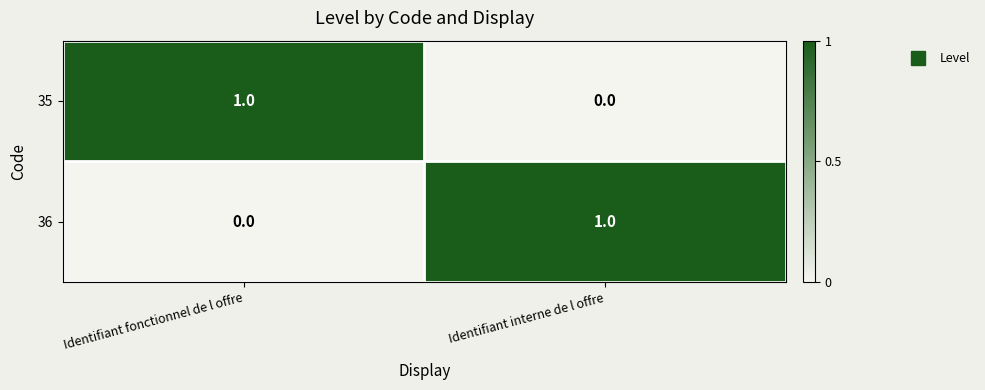

Which category has the highest value in the 36 series?

Identifiant interne de l offre